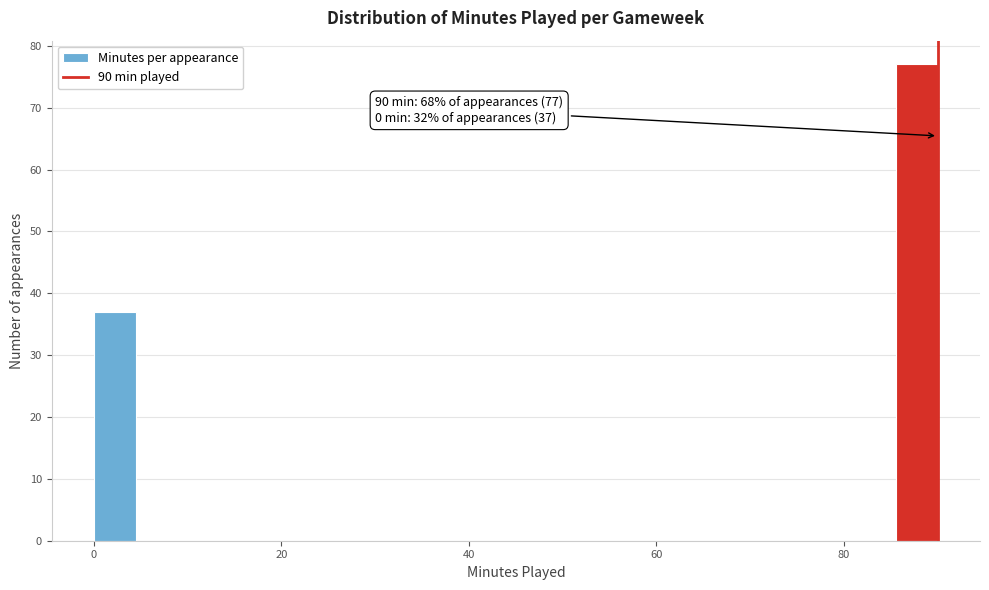

Around what value on the x-axis is the tallest bar? Give the approximate position of its centre, as read against the axis.

88